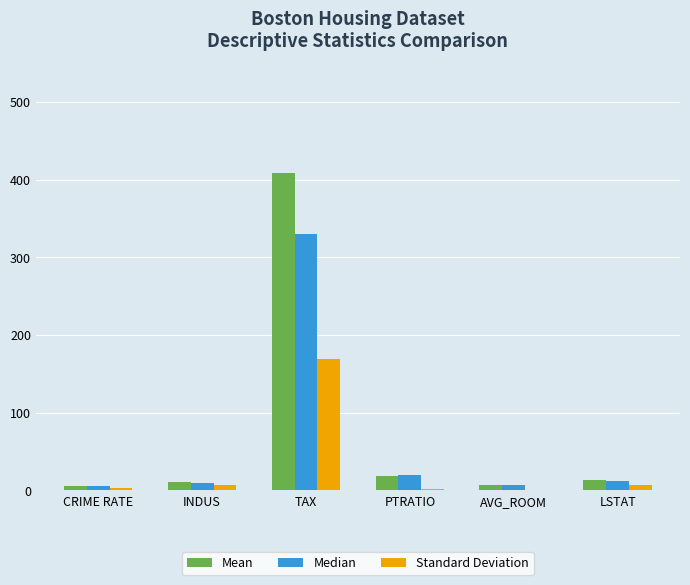

What is the approximate value of Standard Deviation at TAX?

168.5